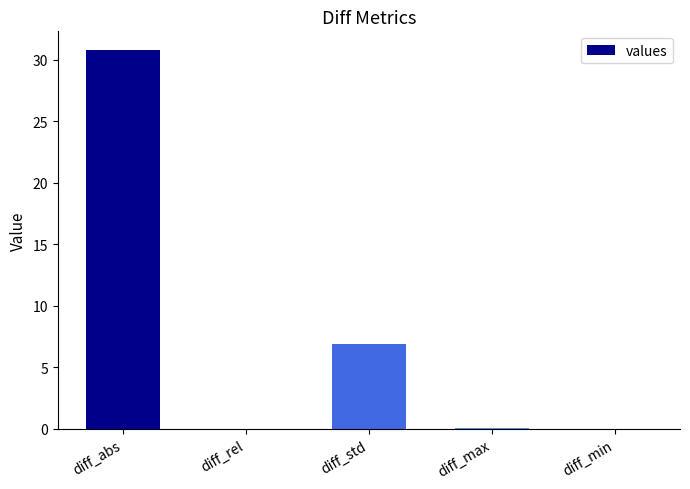

What is the sum of all values?

37.8